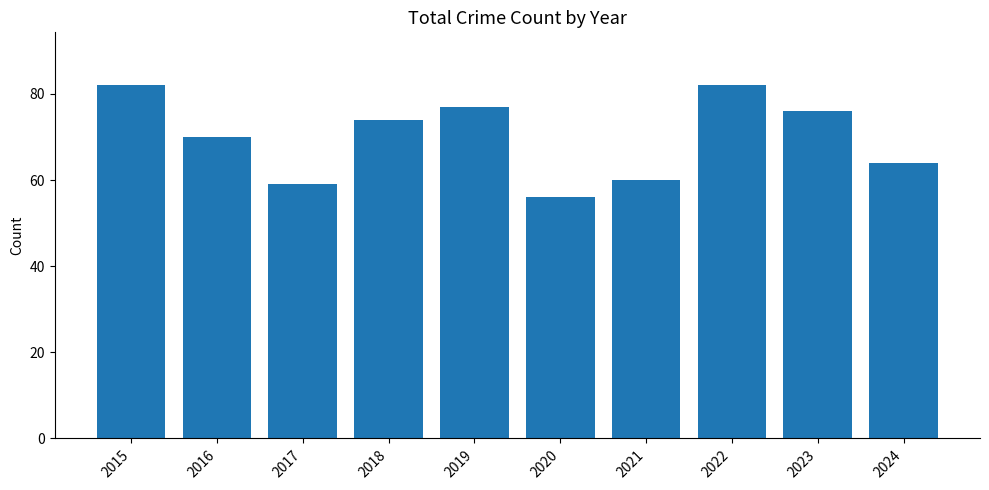

Approximately how many times larger is the value at 2024 compared to 2015?

0.8